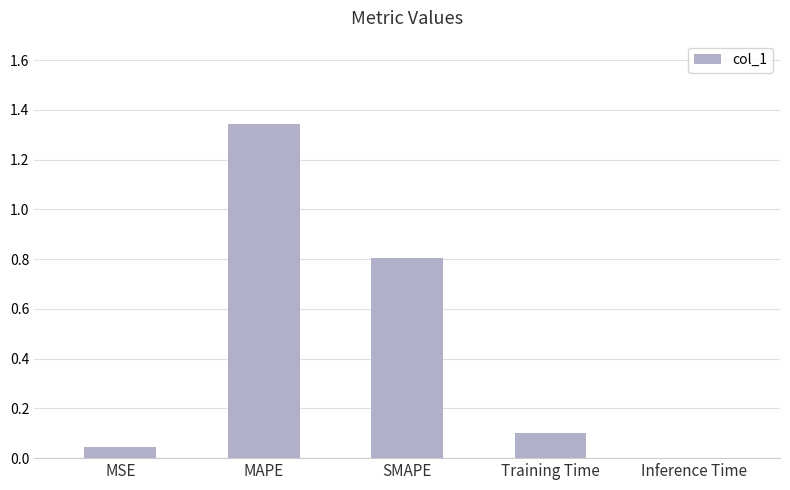

What value does the data have at SMAPE?

0.8